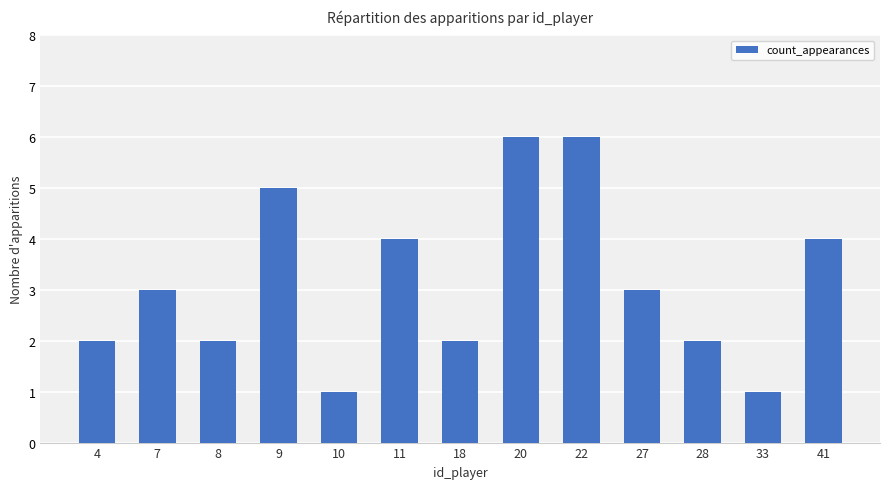

What is the sum of the values at 11 and 8?

6